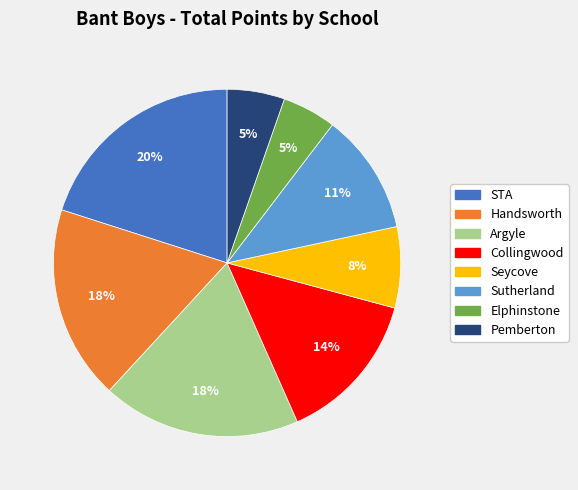

To the nearest percent, what portion does Elphinstone represent?

5%